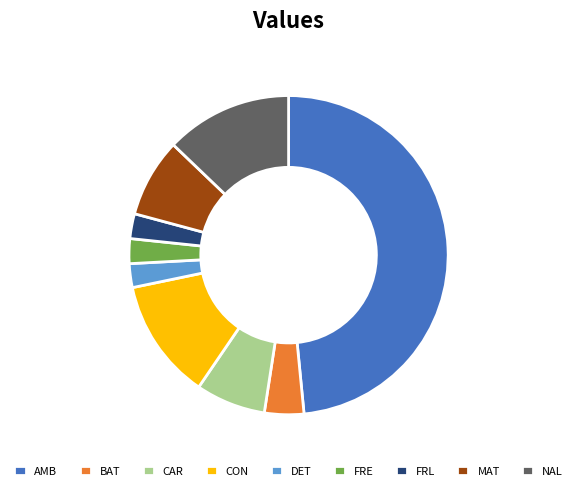

What is the ratio of the value at BAT to the value at CON?

0.3